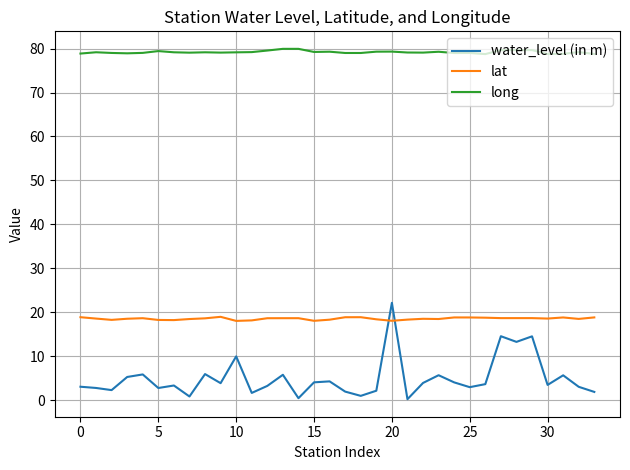

What is the average value of the water_level (in m) series?

5.0